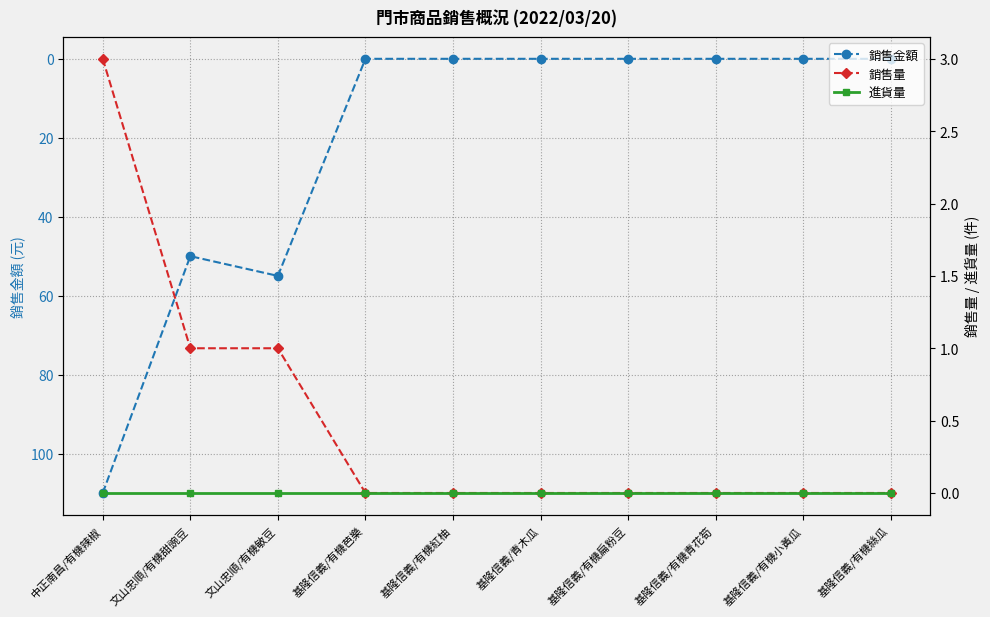

Which category has the highest value across all series?

中正南昌/有機辣椒